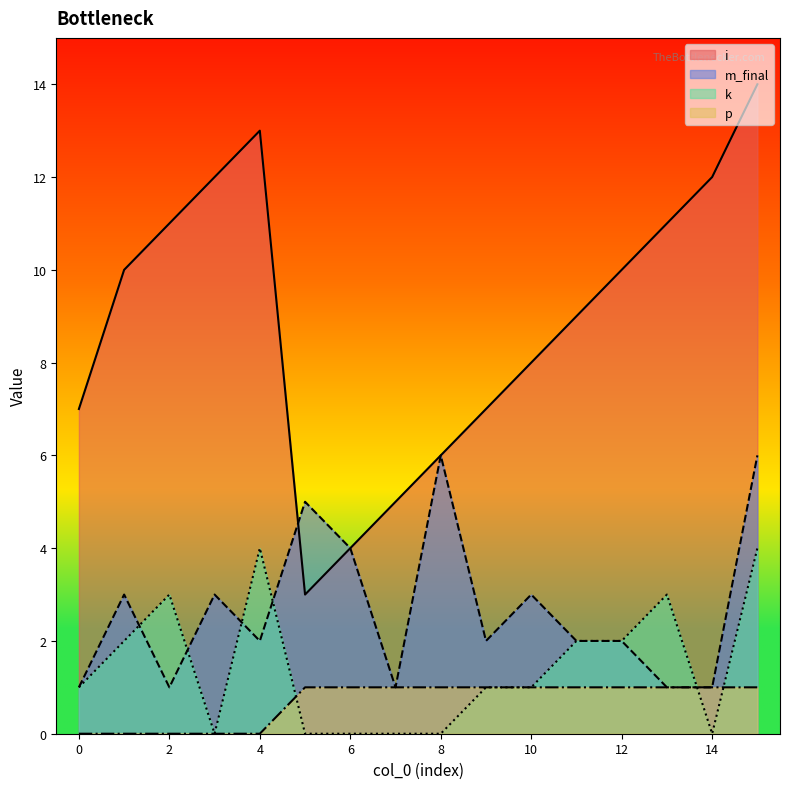

How many data points does each series have?

16